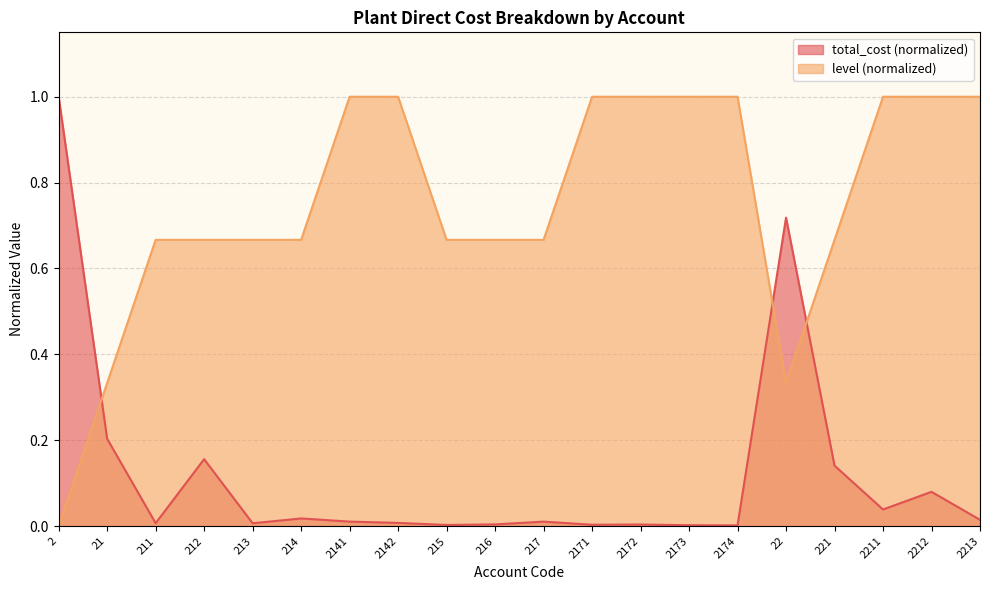

Reading left to right, transcribe all the data shown in this chart.

total_cost: 2=1.0	21=0.2	211=0.0	212=0.2	213=0.0	214=0.0	2141=0.0	2142=0.0	215=0.0	216=0.0	217=0.0	2171=0.0	2172=0.0	2173=0.0	2174=0.0	22=0.7	221=0.1	2211=0.0	2212=0.1	2213=0.0
level: 2=0.0	21=0.3	211=0.7	212=0.7	213=0.7	214=0.7	2141=1.0	2142=1.0	215=0.7	216=0.7	217=0.7	2171=1.0	2172=1.0	2173=1.0	2174=1.0	22=0.3	221=0.7	2211=1.0	2212=1.0	2213=1.0